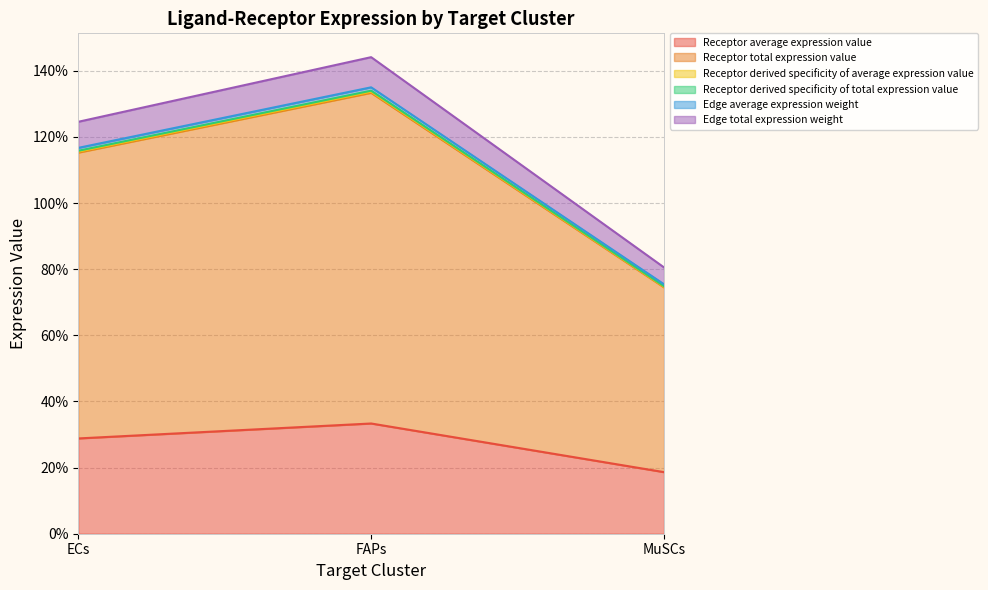

What is the label of the 3rd point from the left?

MuSCs